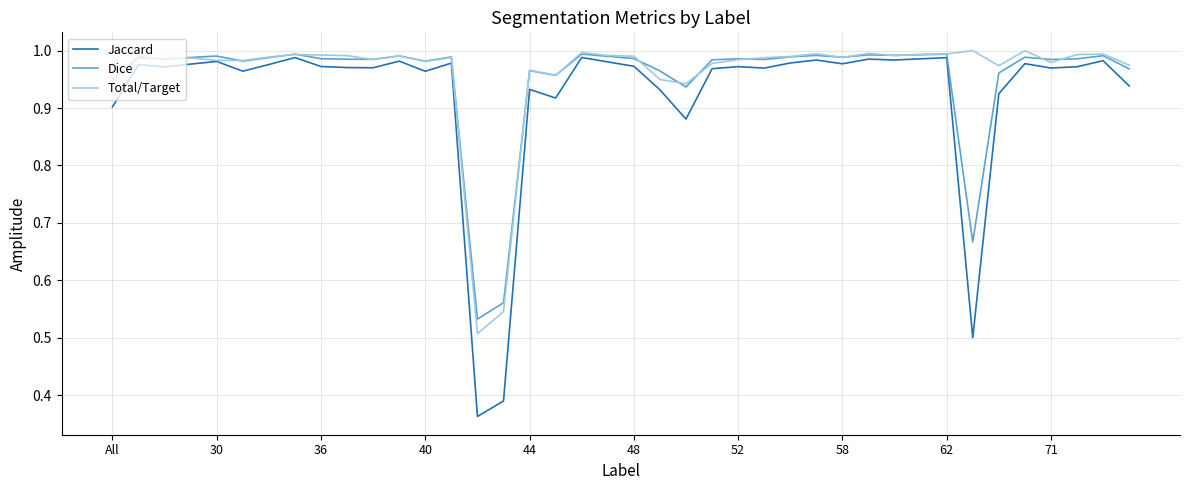

At how many categories does at least one series exceed 0?

40